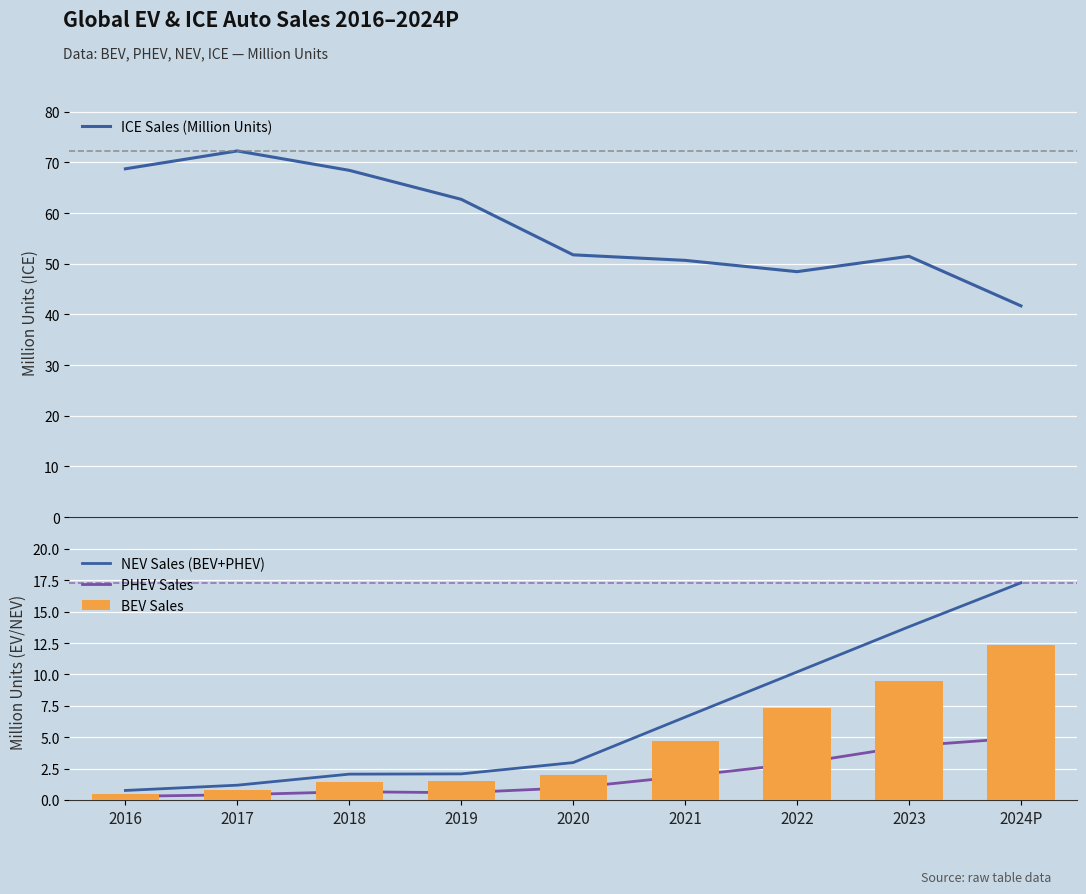

What is the value of the ICE Sales (Million Units) bar at the 3rd from the left?

68.4